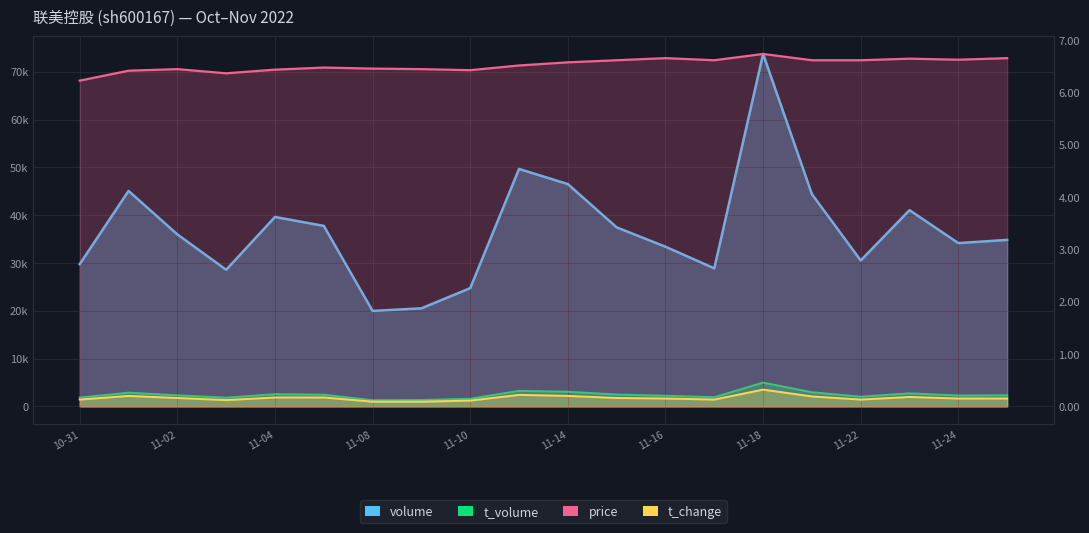

At which category does t_volume reach its first local valley?

2022-11-03